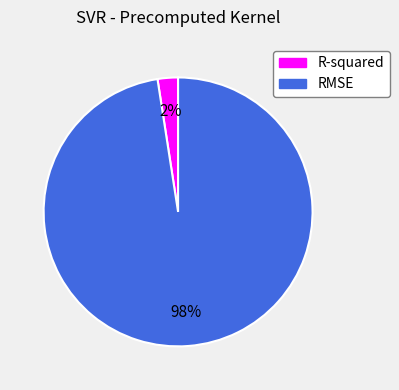

Does RMSE account for over 50% of the chart?

Yes